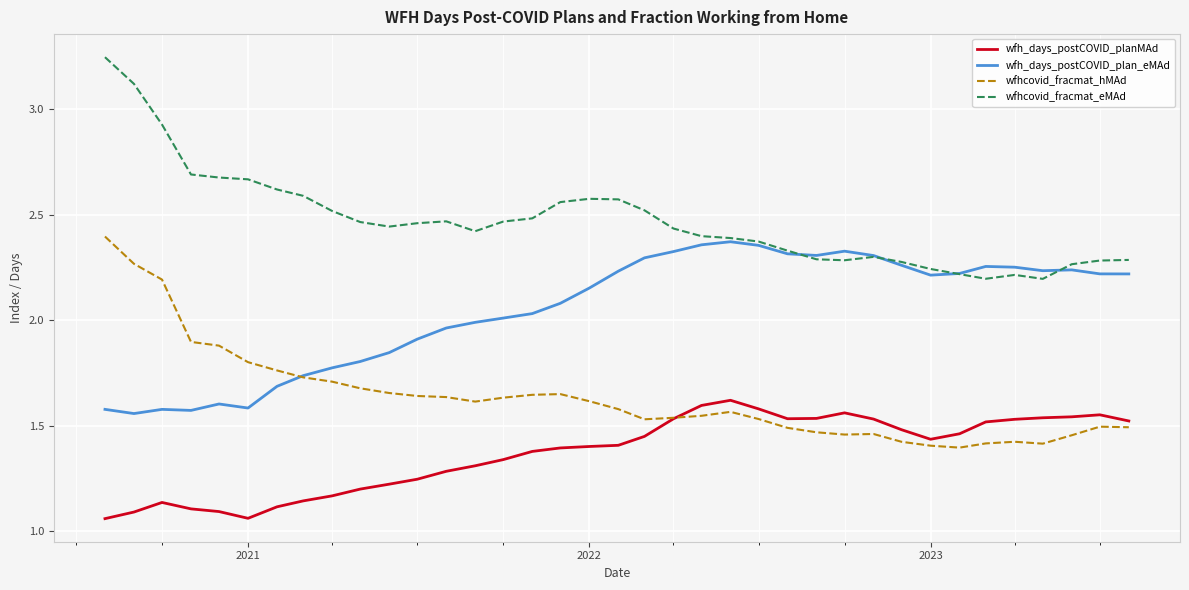

Rank the series by their average value, from highest to lowest.

wfhcovid_fracmat_eMAd, wfh_days_postCOVID_plan_eMAd, wfhcovid_fracmat_hMAd, wfh_days_postCOVID_planMAd